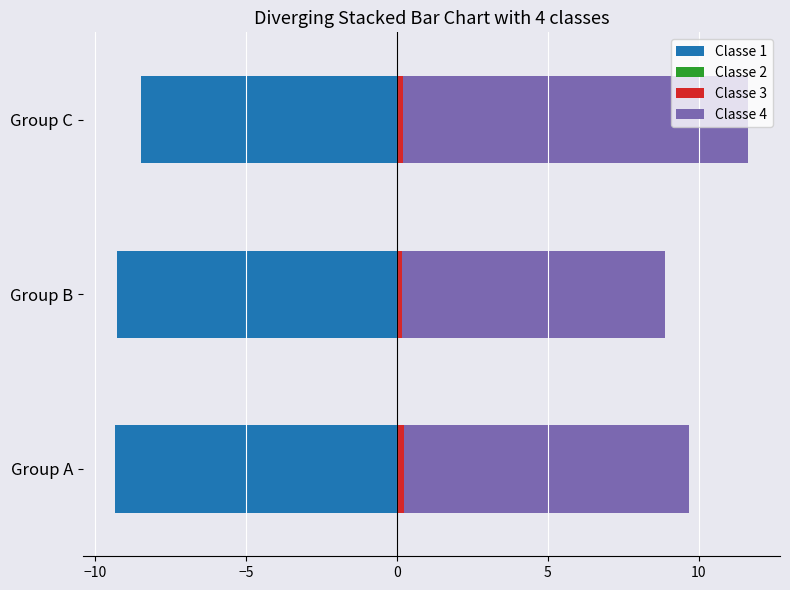

How many series are shown in this chart?

4